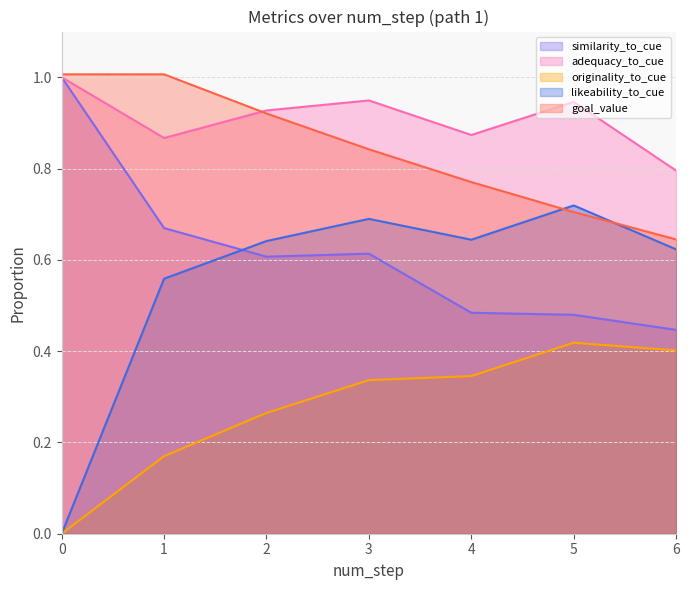

Rank the series at 1 from lowest to highest value.

originality_to_cue, likeability_to_cue, similarity_to_cue, adequacy_to_cue, goal_value